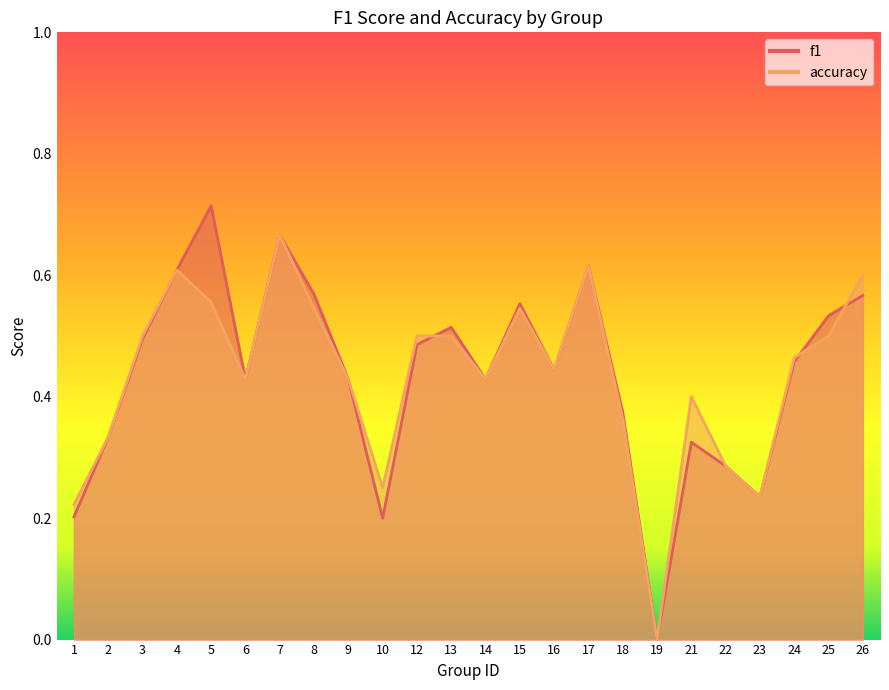

What are all the series names shown in the legend?

f1, accuracy